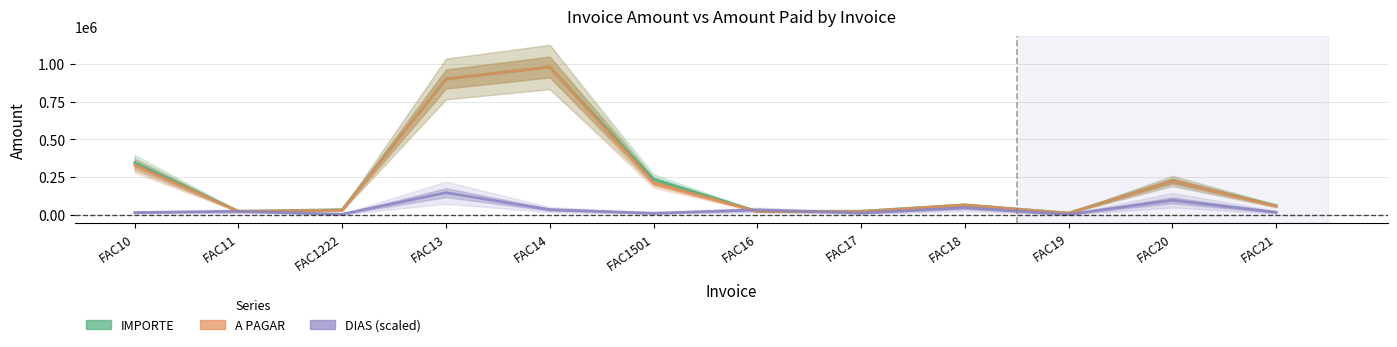

In IMPORTE, how many points are lower than both neighbors (excluding endpoints)?

3